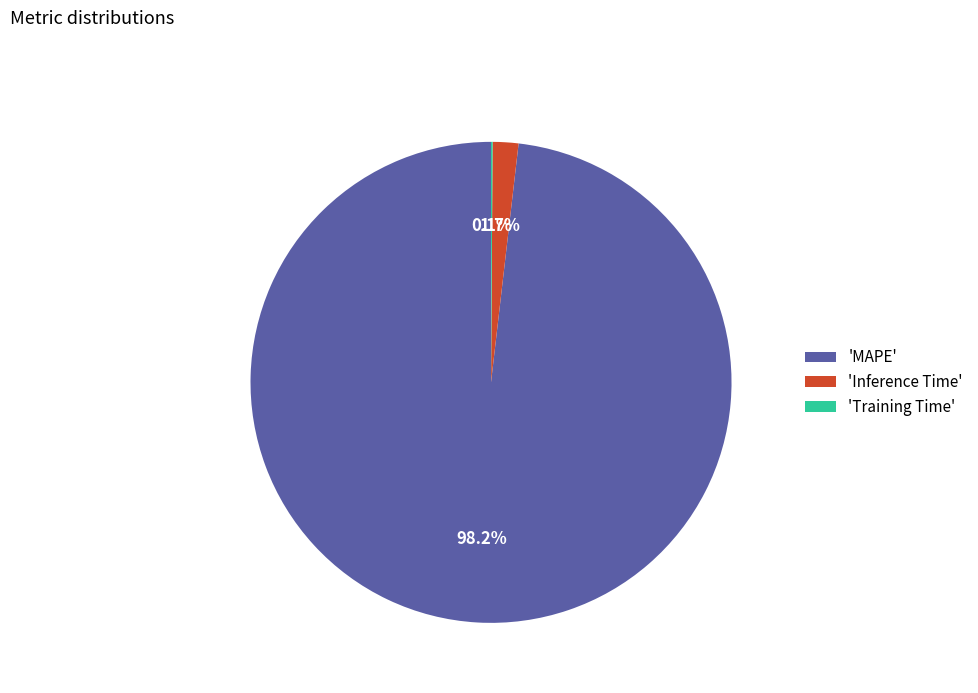

Between 'MAPE' and 'Inference Time', which is larger?

'MAPE'